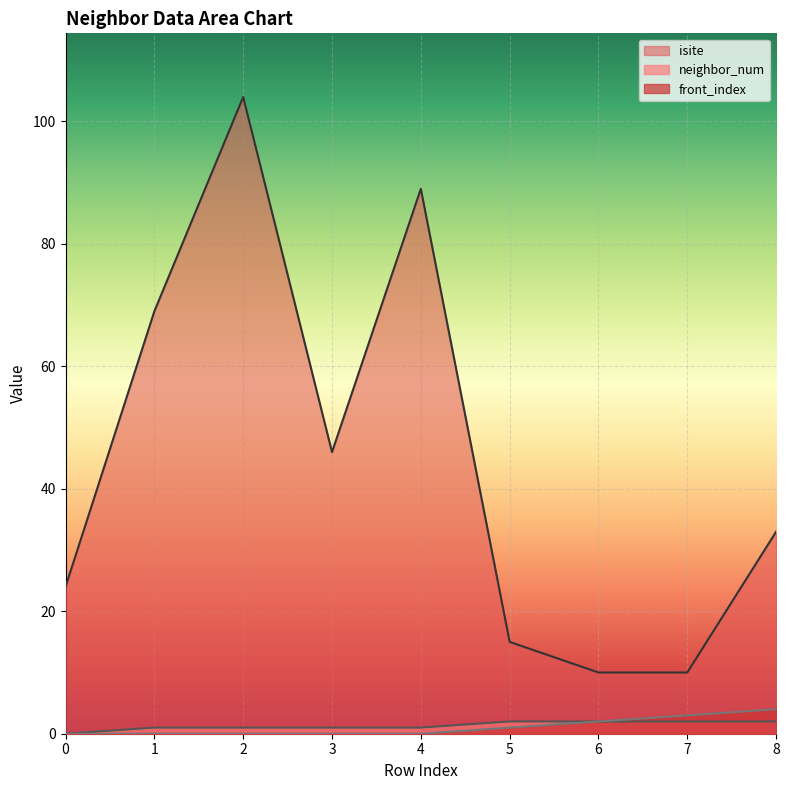

Rank the series by their maximum value, from highest to lowest.

isite, front_index, neighbor_num